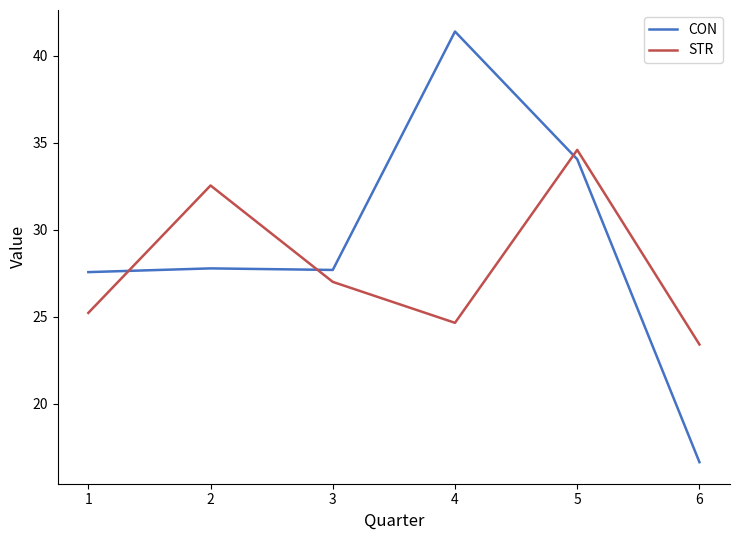

What is the maximum value for CON?

41.4